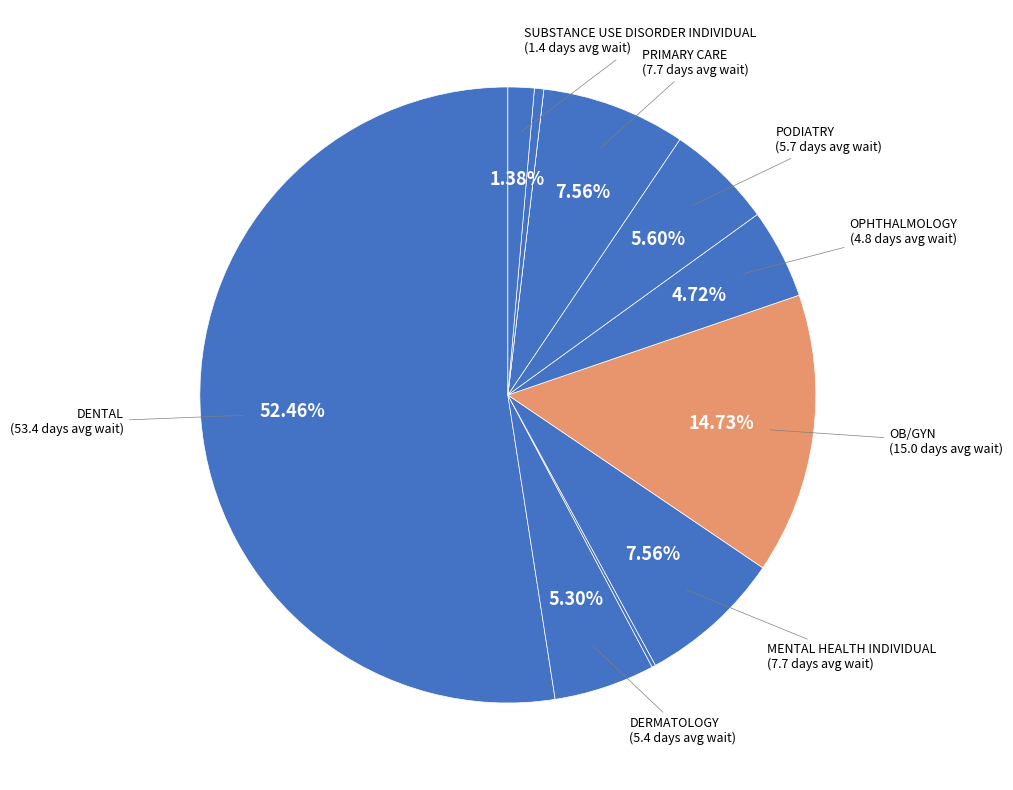

Rank the categories by value from lowest to highest.

PRIMARY CARE - MENTAL HEALTH INTEGRATED, MENTAL HEALTH GROUP, SUBSTANCE USE DISORDER GROUP, SUBSTANCE USE DISORDER INDIVIDUAL, OPHTHALMOLOGY, DERMATOLOGY, PODIATRY, MENTAL HEALTH INDIVIDUAL, PRIMARY CARE, OB/GYN, DENTAL